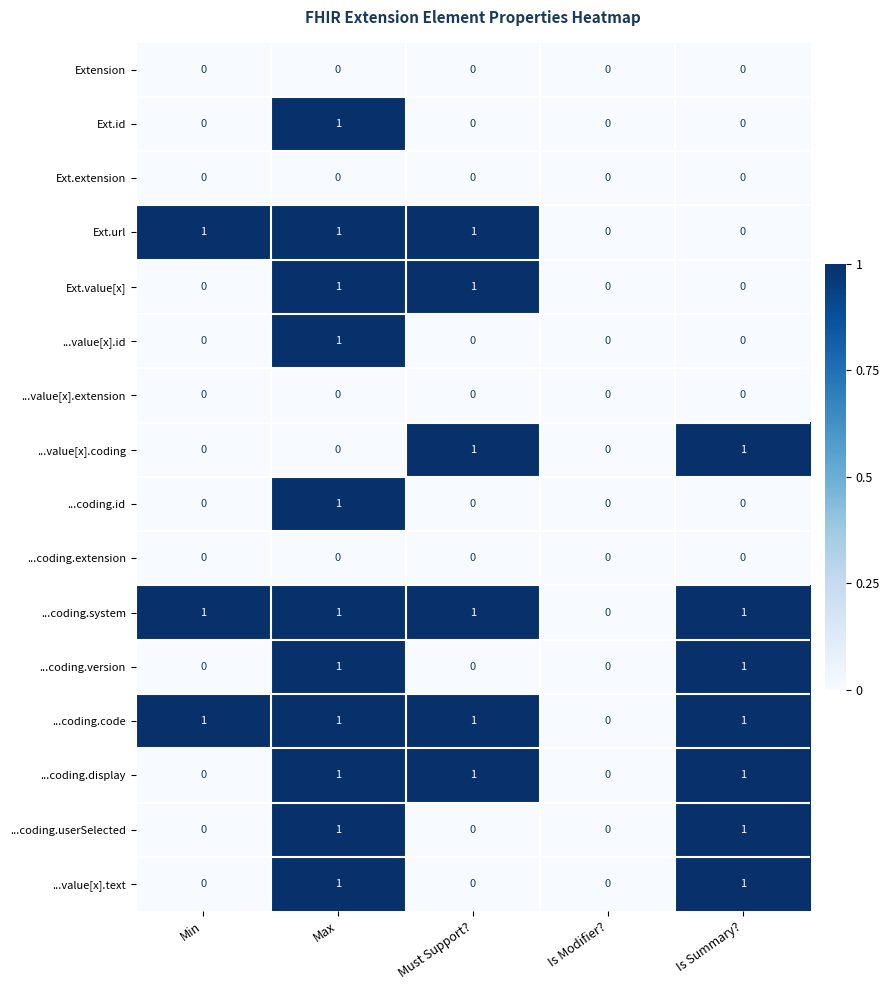

What is the total value across all series at Min?

3